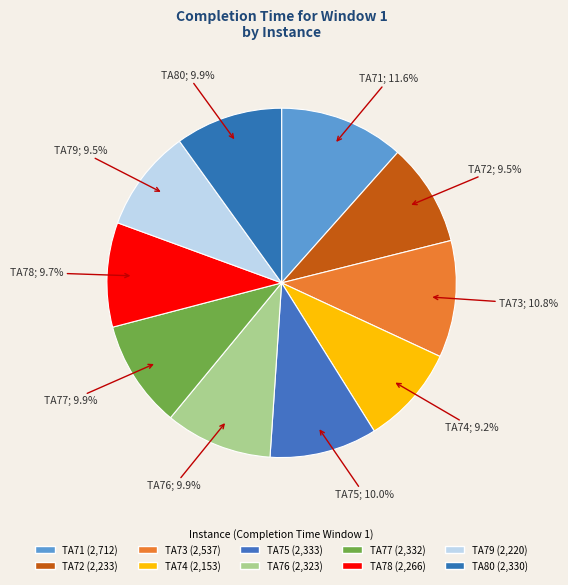

Which has a higher value, TA77 or TA71?

TA71